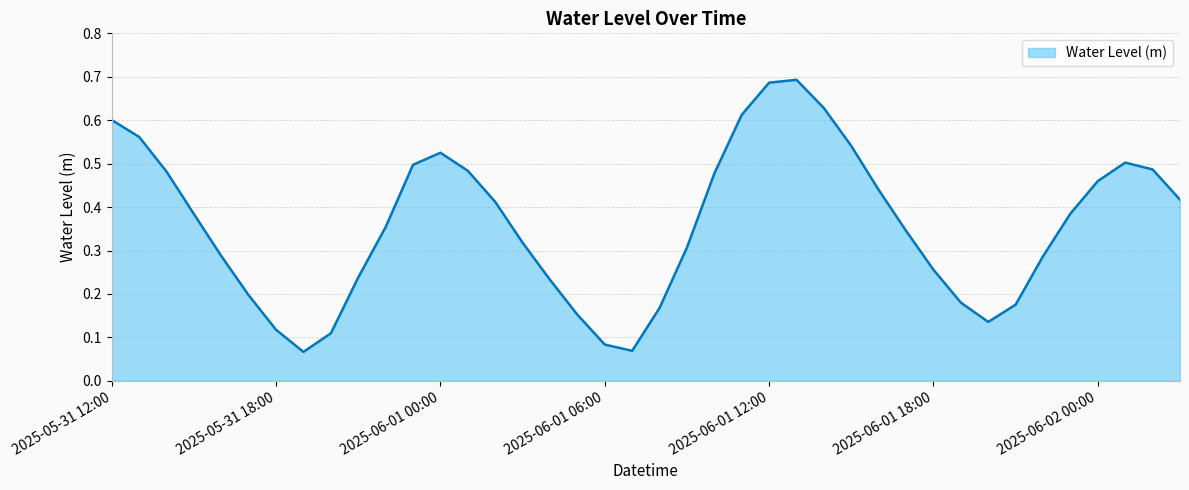

How many lines are shown in the chart?

1